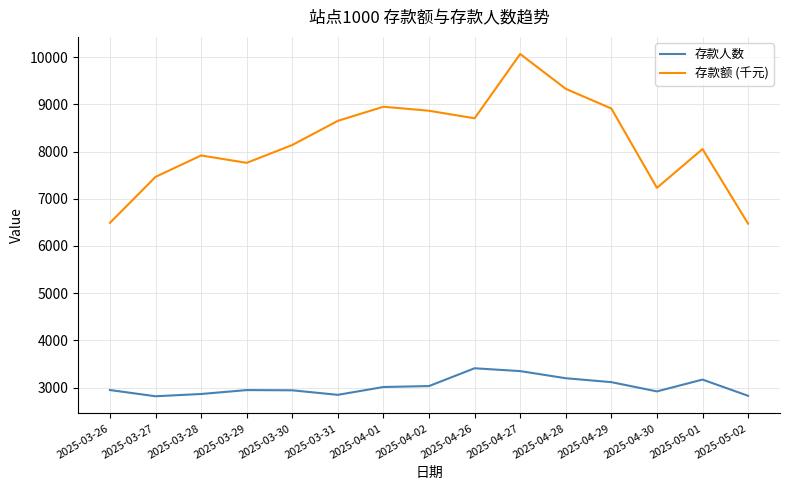

Is the value of 存款人数 at 2025-03-31 greater than the value of 存款额 (千元) at 2025-04-01?

No